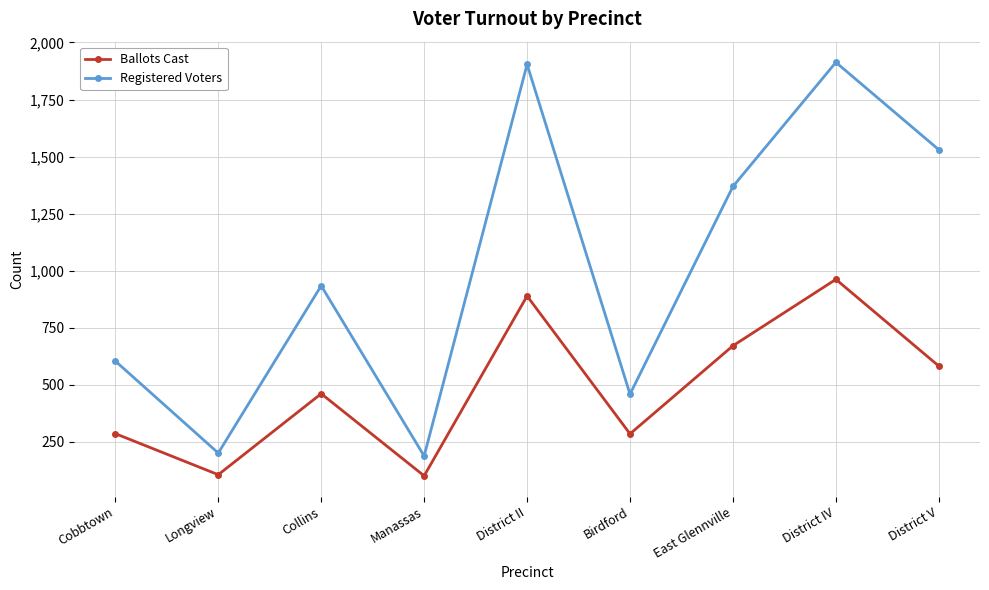

What is the maximum value for Ballots Cast?

962